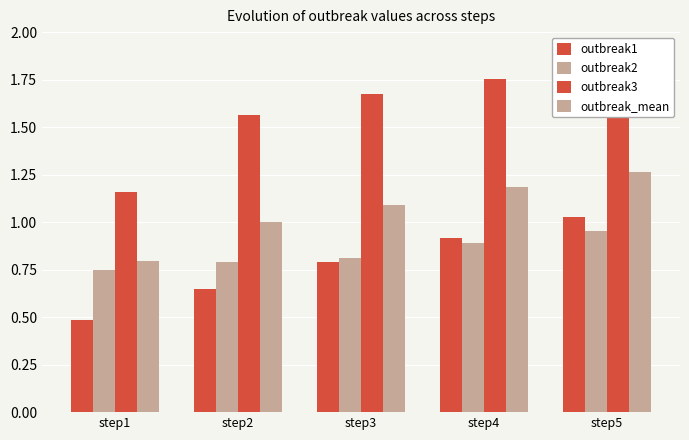

How many groups of bars are there?

5